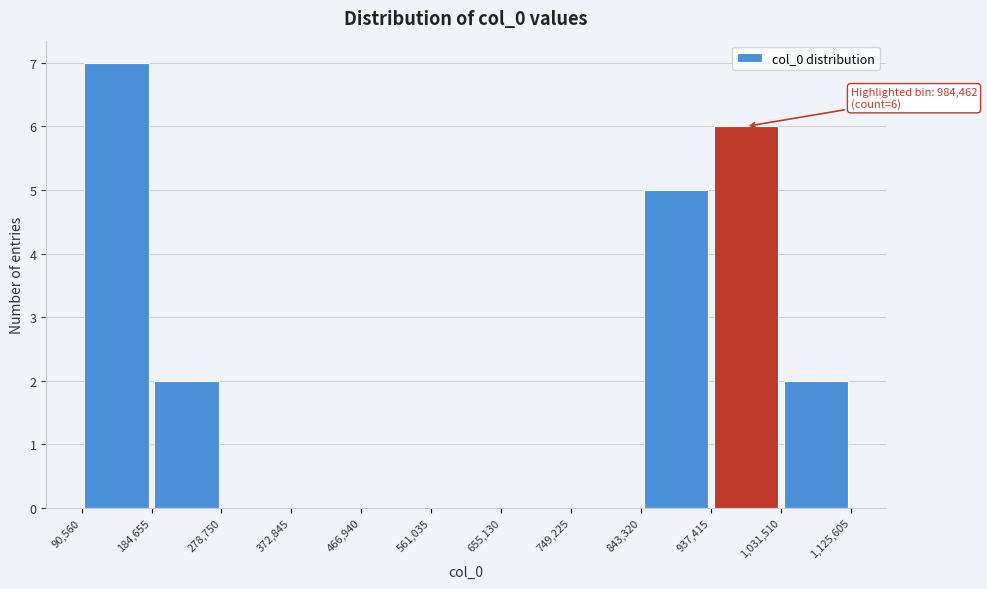

Which range on the x-axis has the tallest bar?

90,560 to 184,655